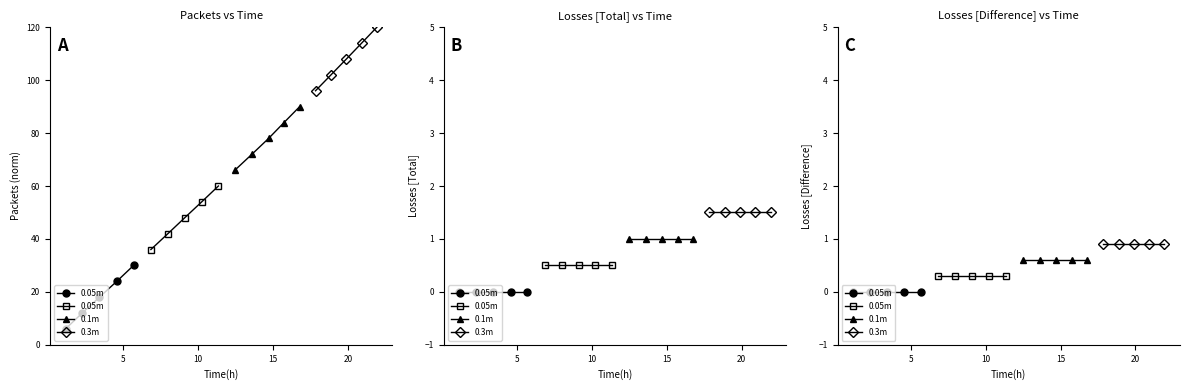

True or false: 0.1m and 0.05m intersect in this chart.

False